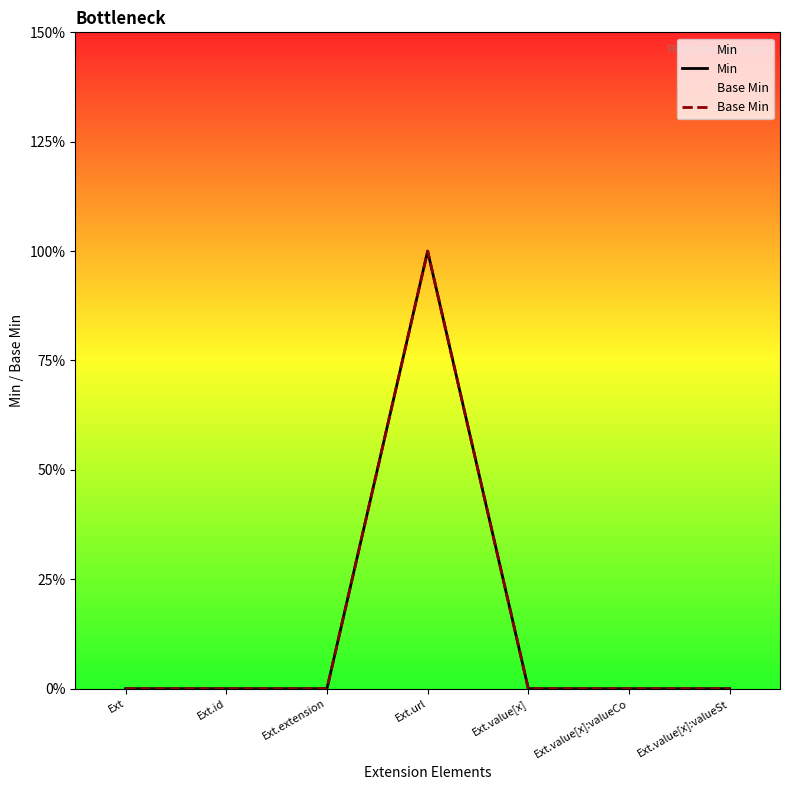

How many distinct data groups are displayed?

2